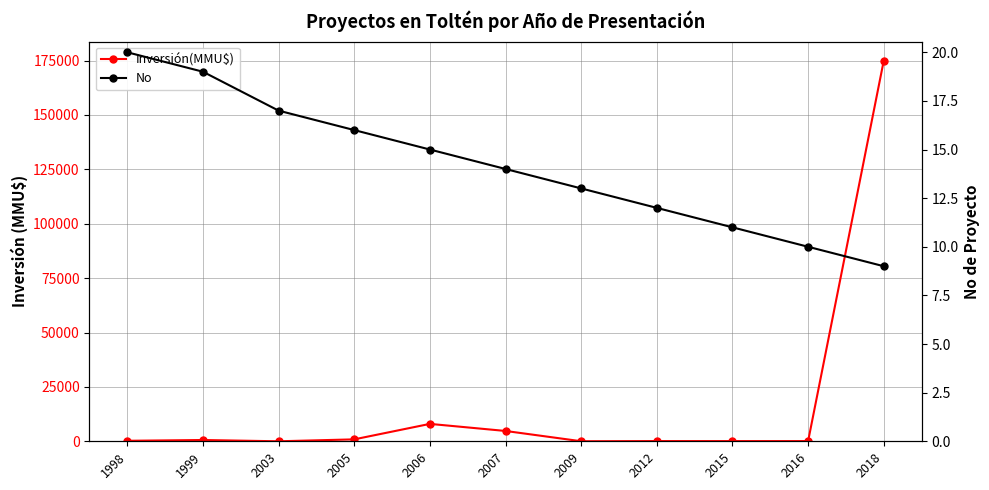

Where is No nearest to the value 14?

2007